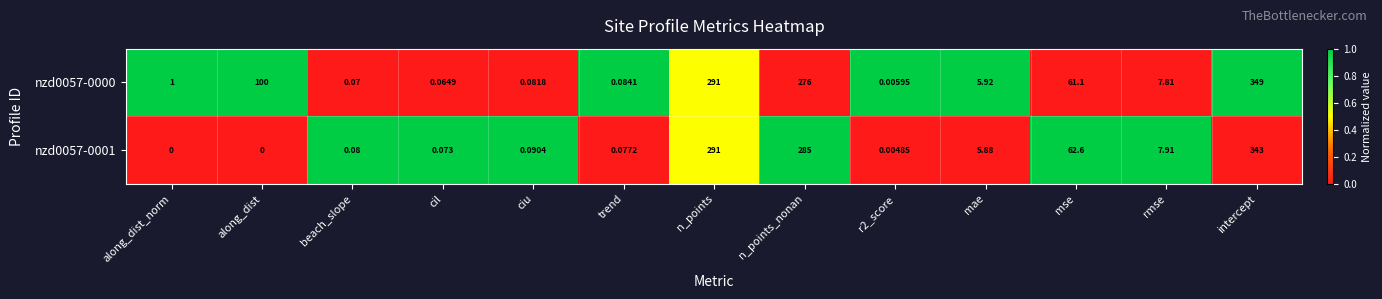

At which label does nzd0057-0000 reach its peak?

intercept